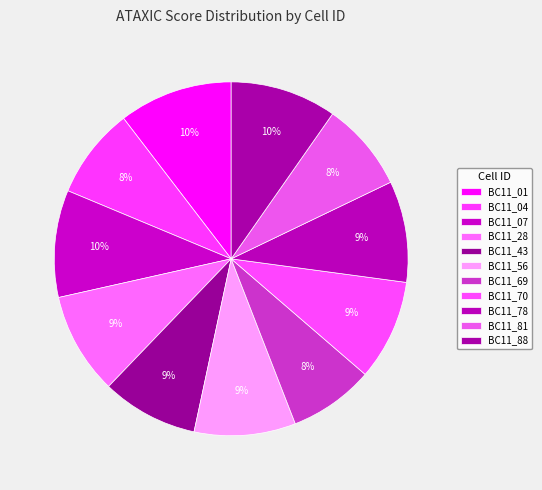

How many segments does this pie chart have?

11